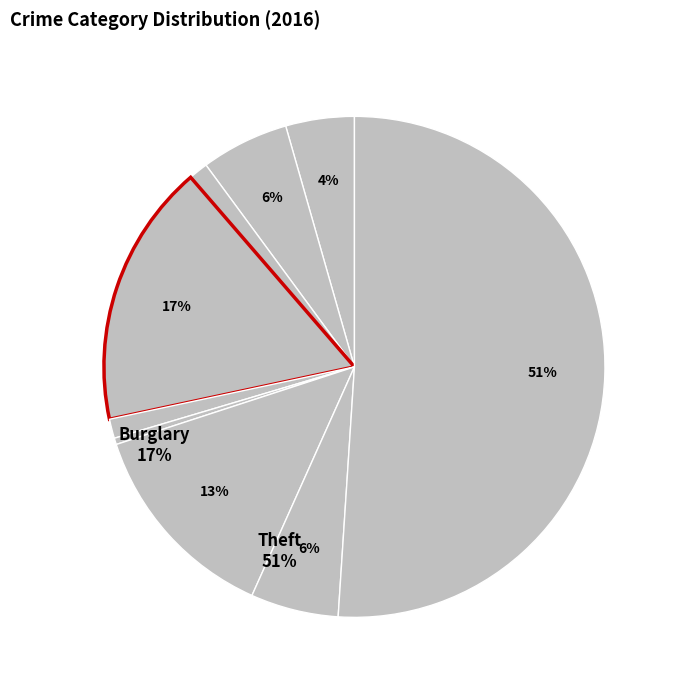

How many slices are in this pie chart?

9